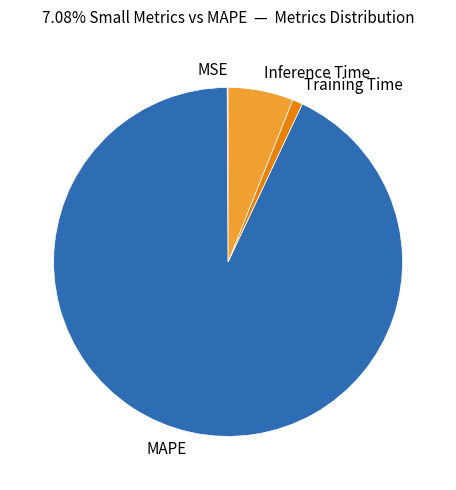

Which category has the biggest portion of the pie?

MAPE